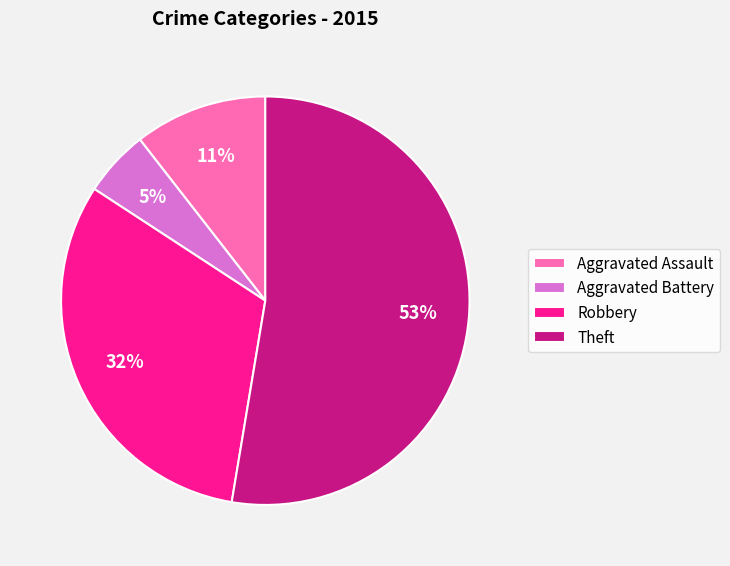

Count the number of slices in the pie.

4